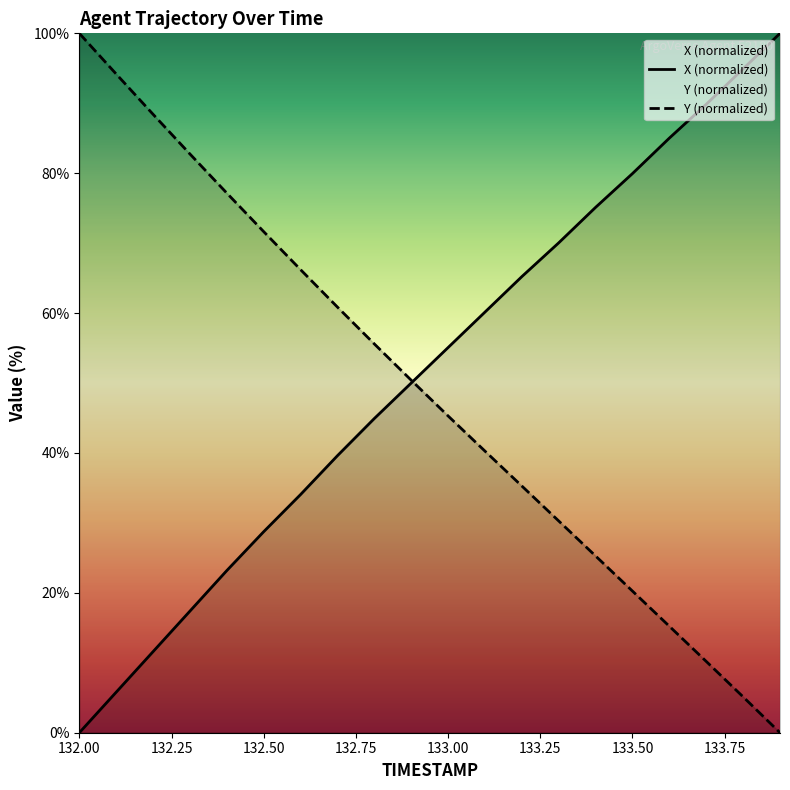

What are all the series names shown in the legend?

X, Y